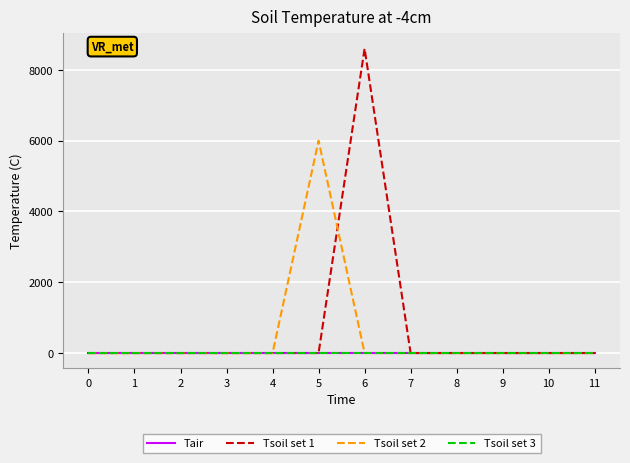

At how many categories does at least one series exceed 4614?

2